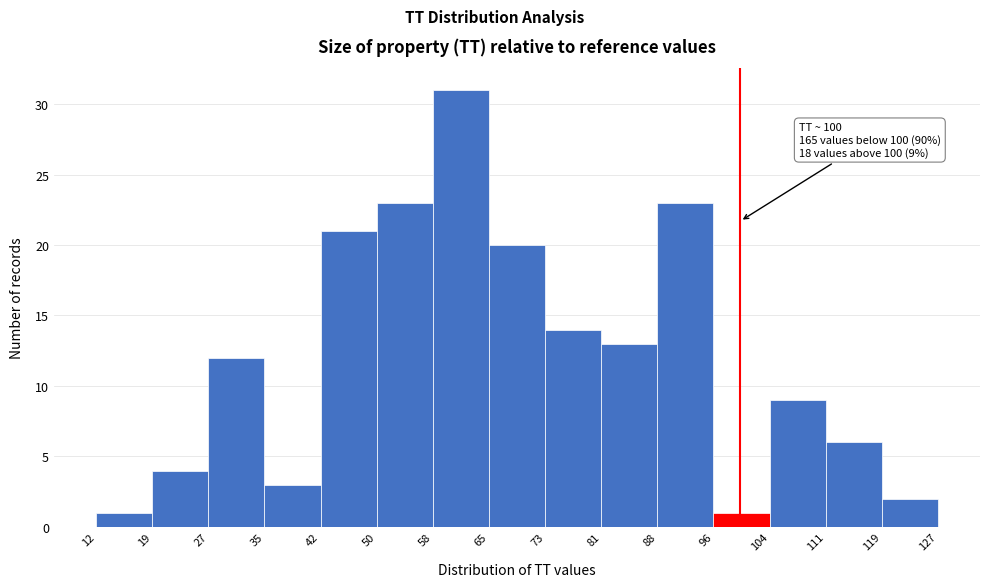

Over which range of the x-axis is the bar tallest?

58 to 65